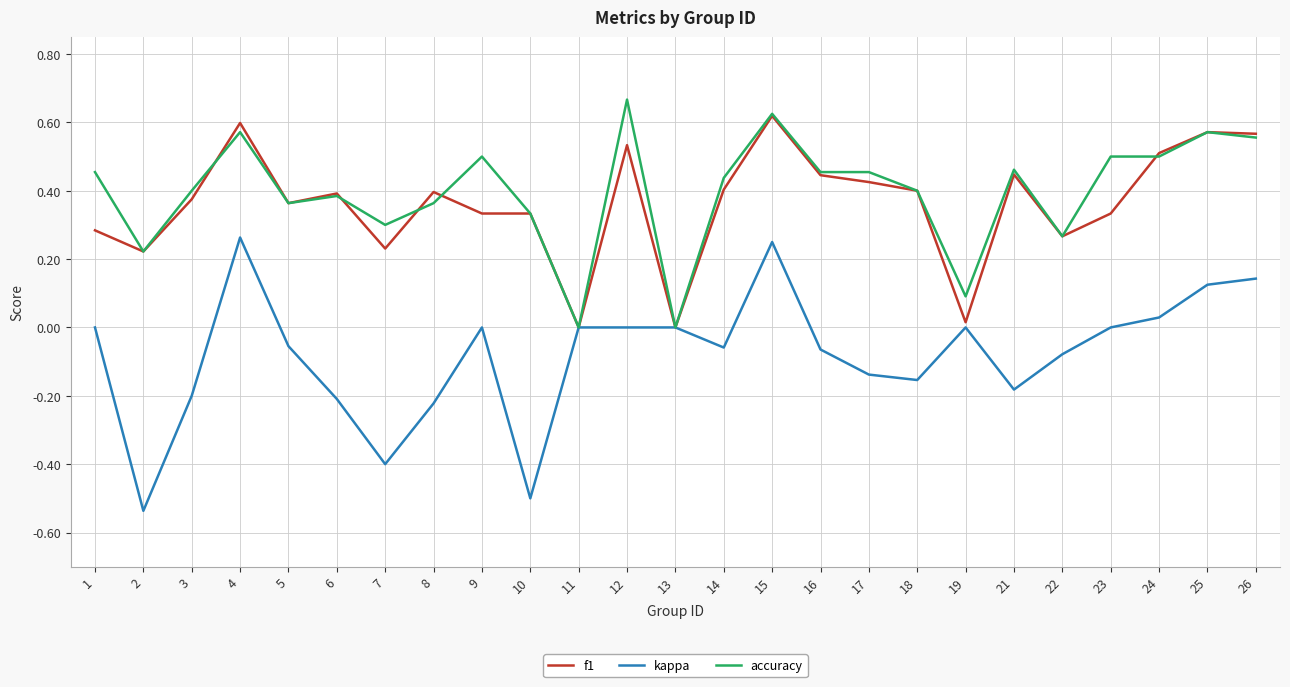

Which series has the largest total across all categories?

accuracy